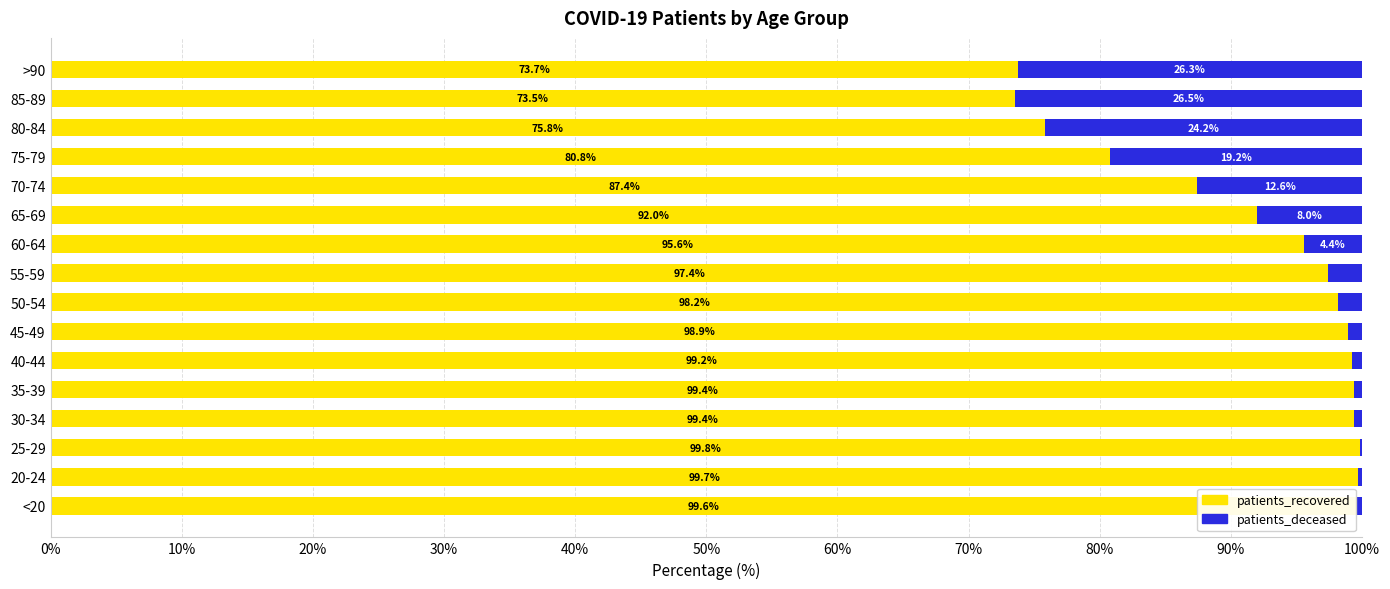

The value of patients_recovered at 75-79 is 16.9. True or false?

False